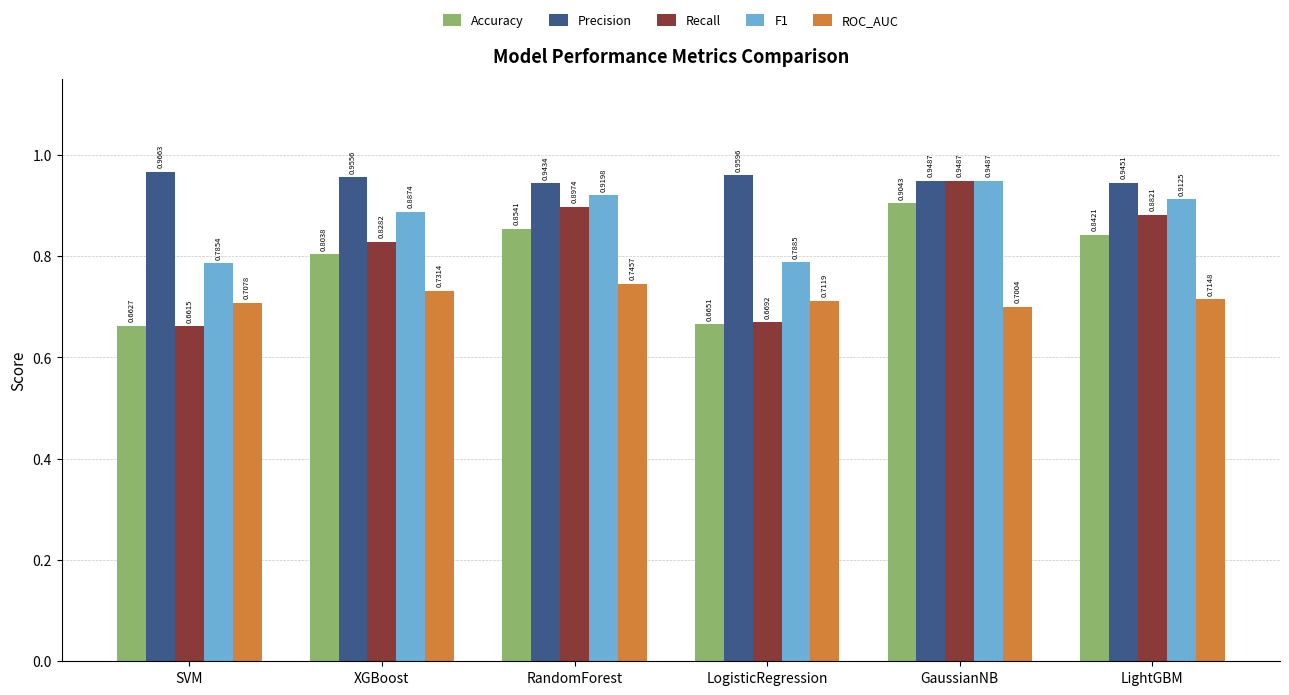

Count the number of categories in the chart.

6